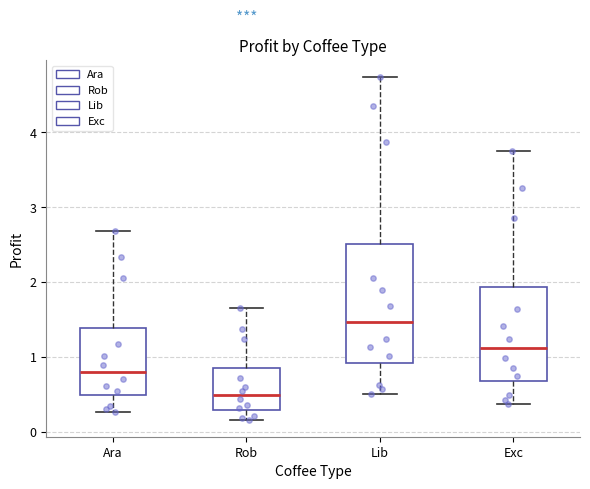

Which box has the lowest median line?

Rob